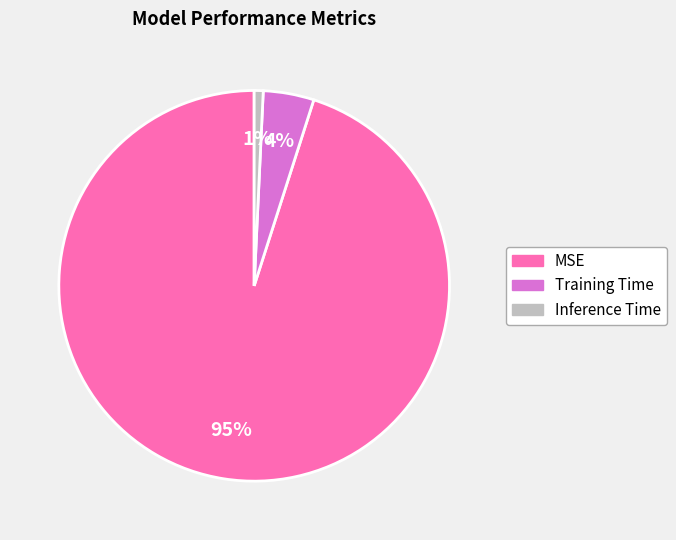

What percentage is the MSE slice, to the nearest percent?

95%